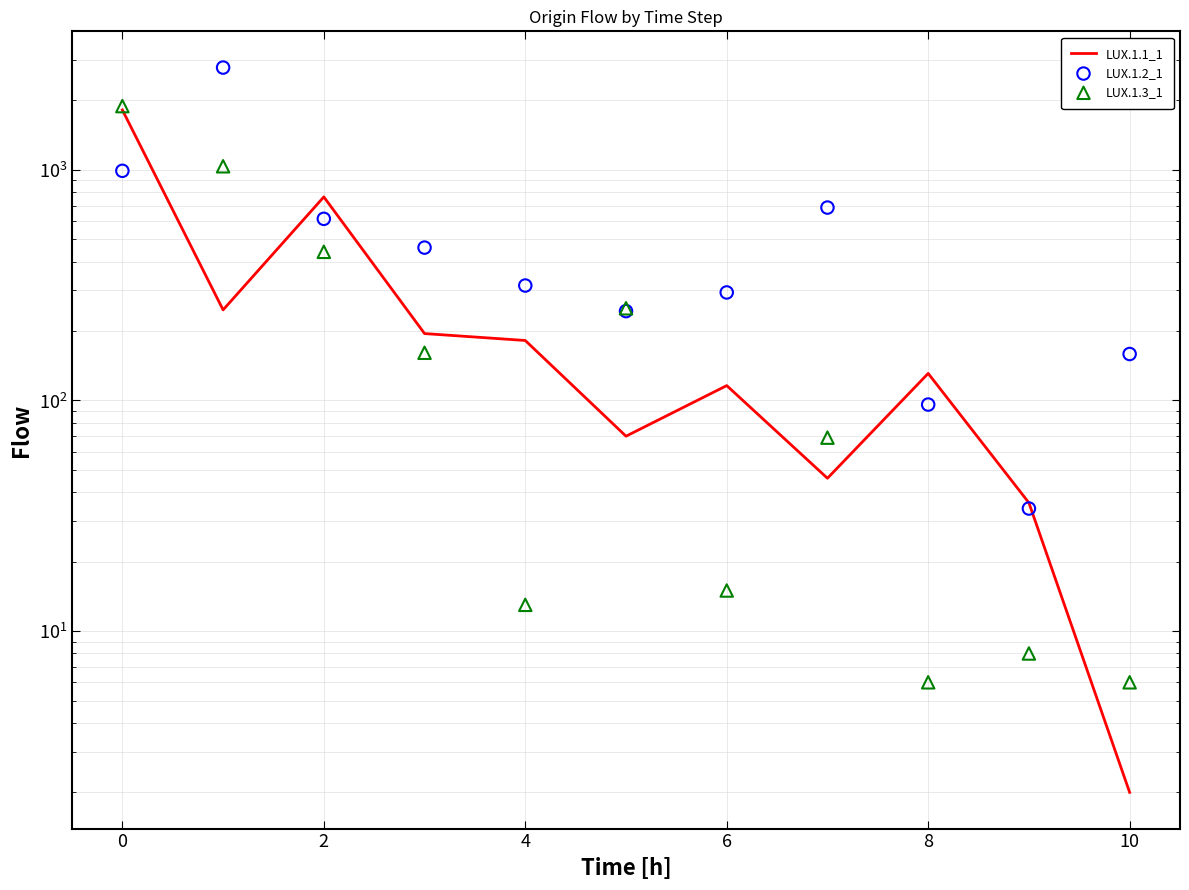

Which series contains the highest Y value?

LUX.1.2_1